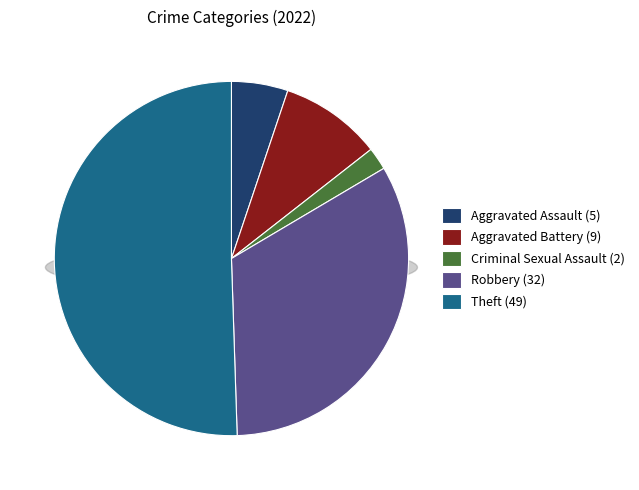

What percentage do Theft and Robbery together represent?

83.5%